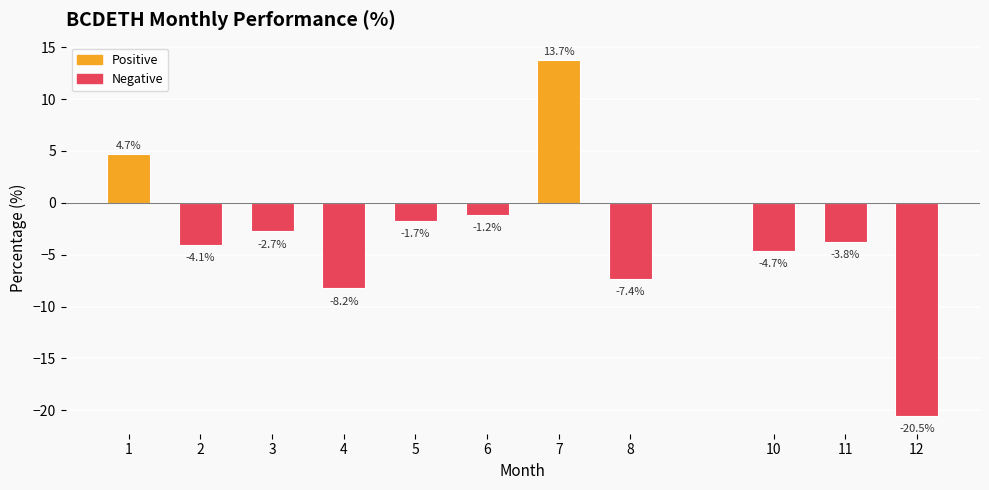

What is the difference between the maximum and minimum values?

34.3